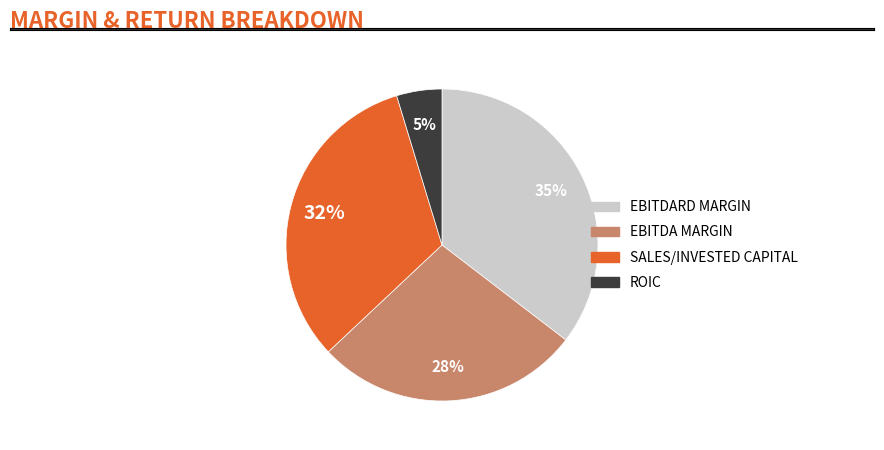

To the nearest percent, what is the average slice percentage?

25%